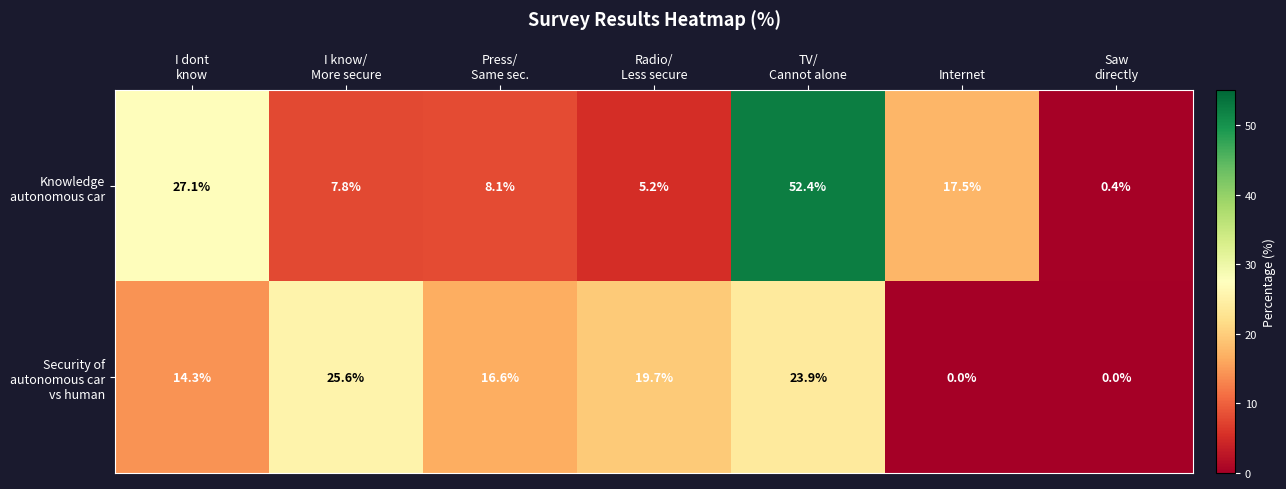

At how many categories does at least one series exceed 48?

1